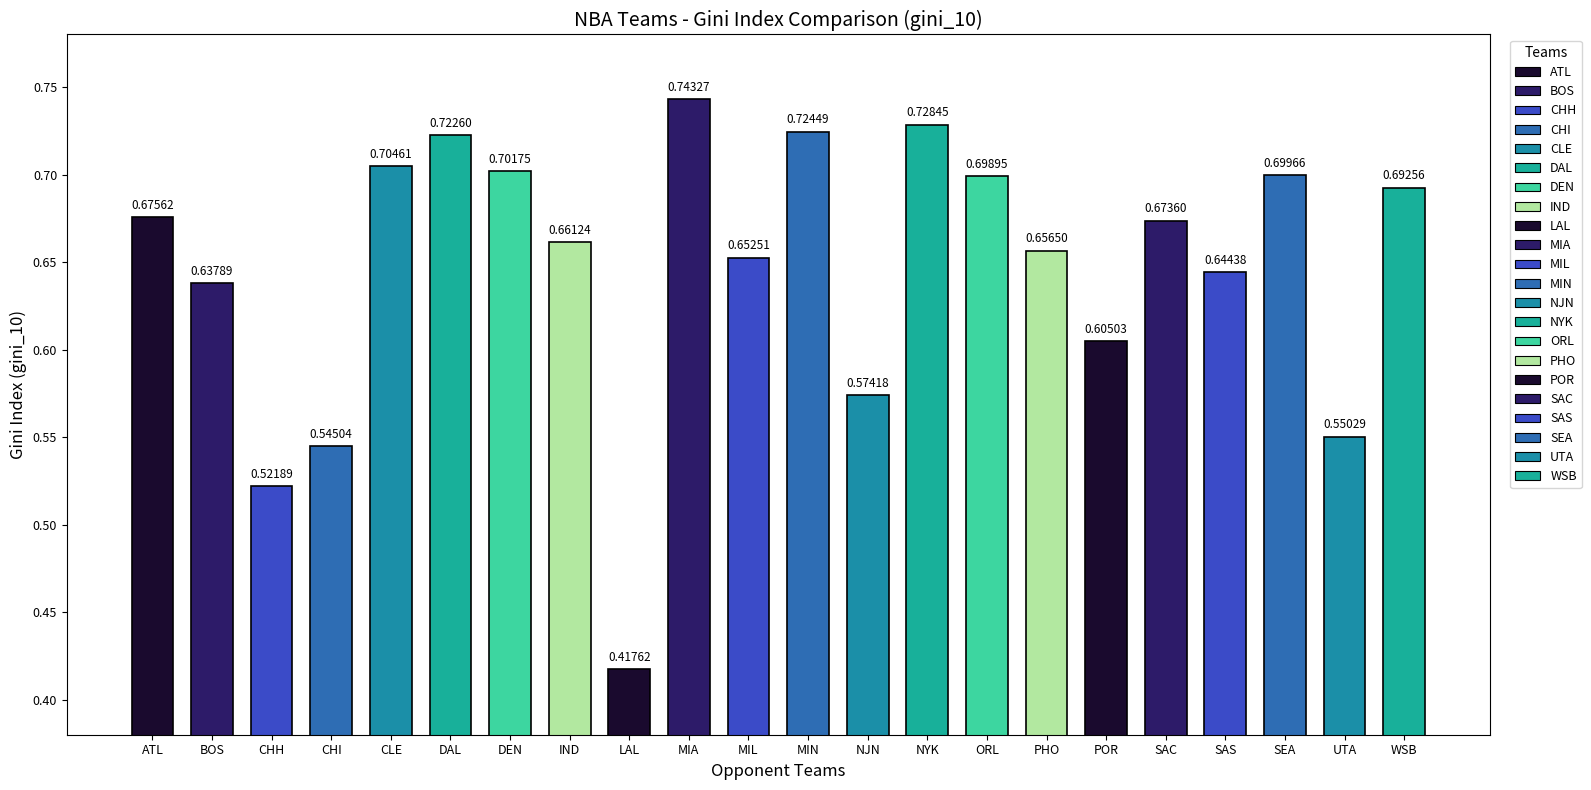

What is the sum of all values?

14.2